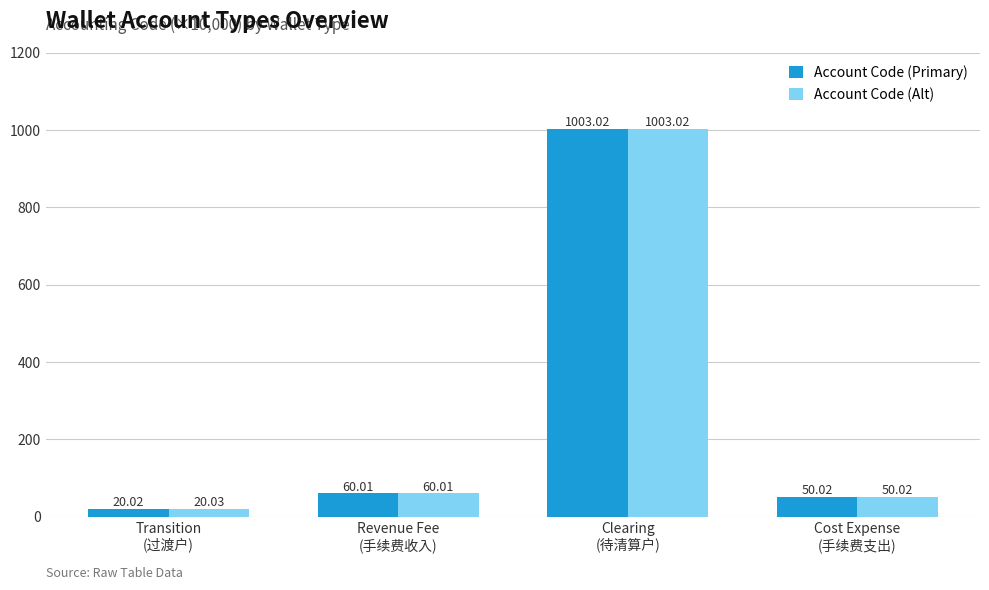

The Account Code (Primary) series shows 20.0 at Transition
(过渡户). True or false?

True